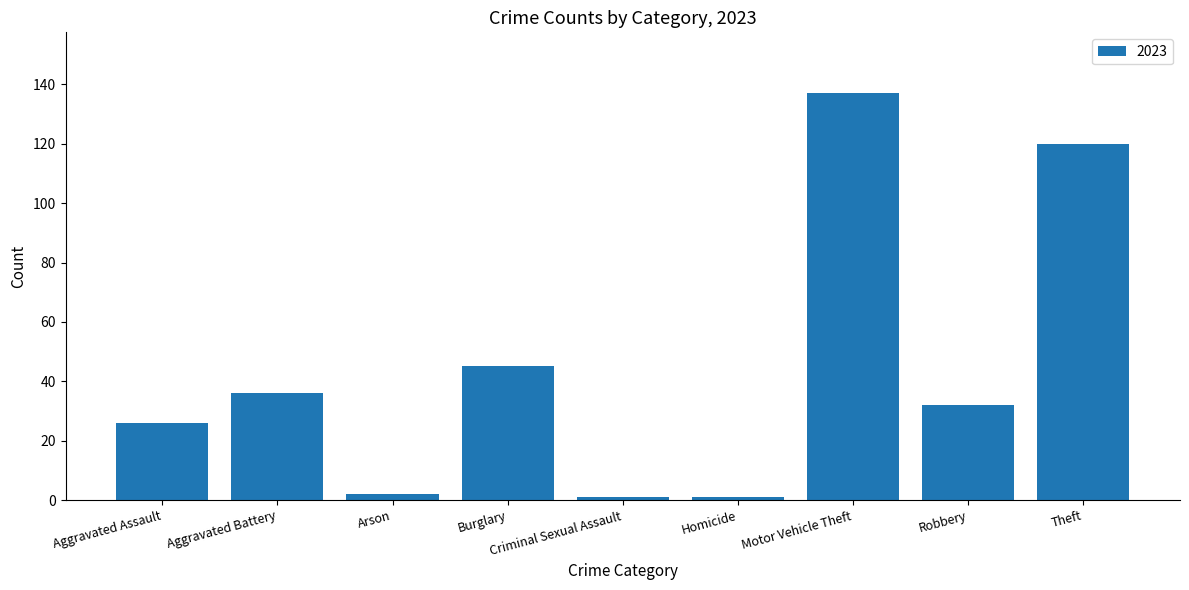

What is the value of the 4th bar from the left?

45